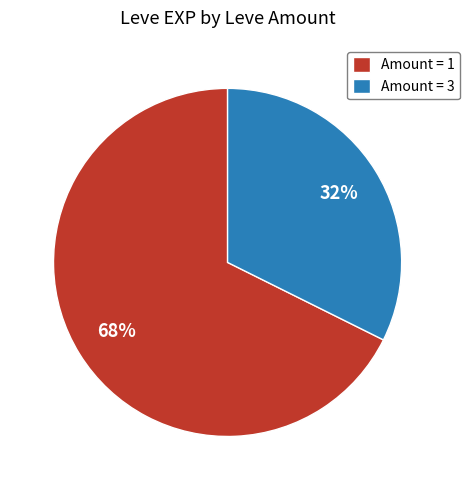

To the nearest percent, what is the average slice percentage?

50%